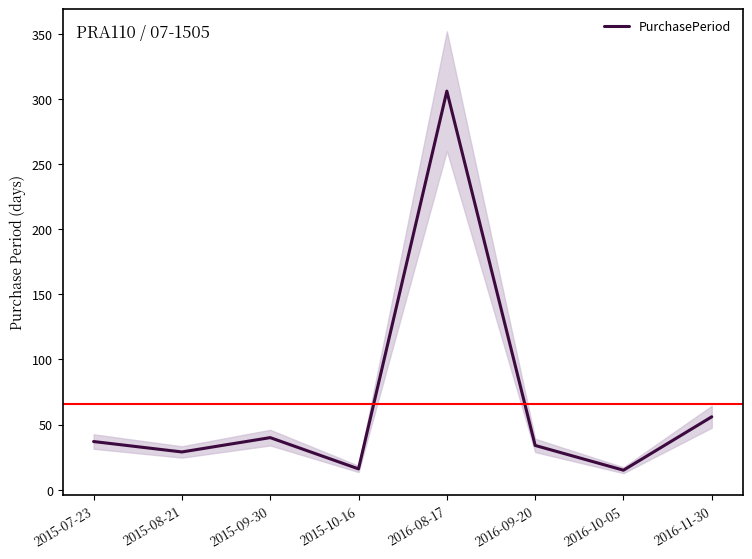

What is the greatest value displayed?

306